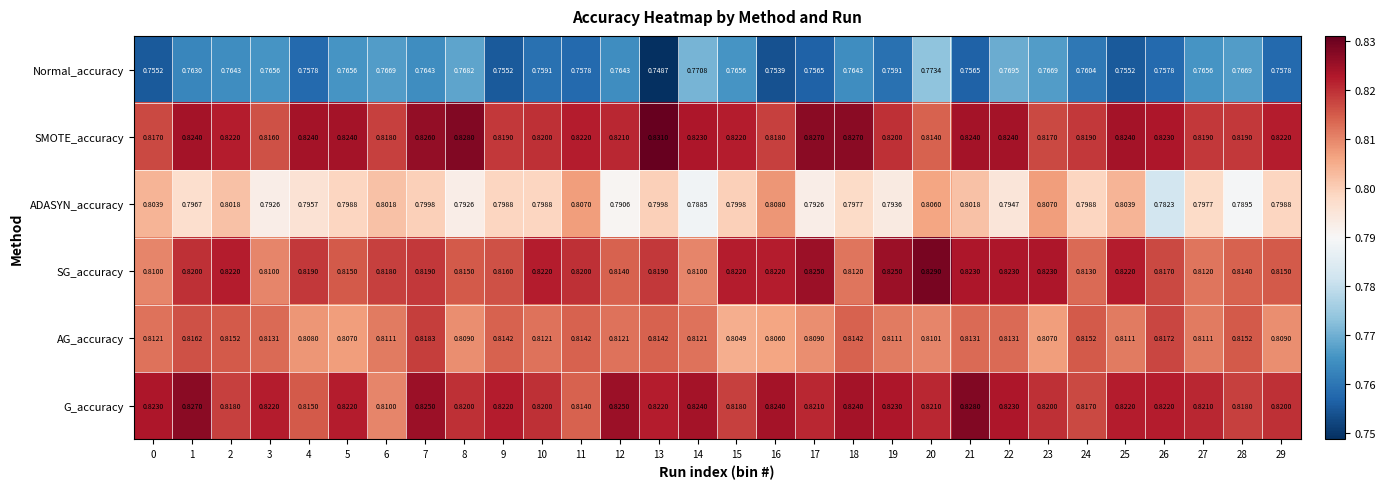

Which series changed the most between 3 and 27?

ADASYN_accuracy